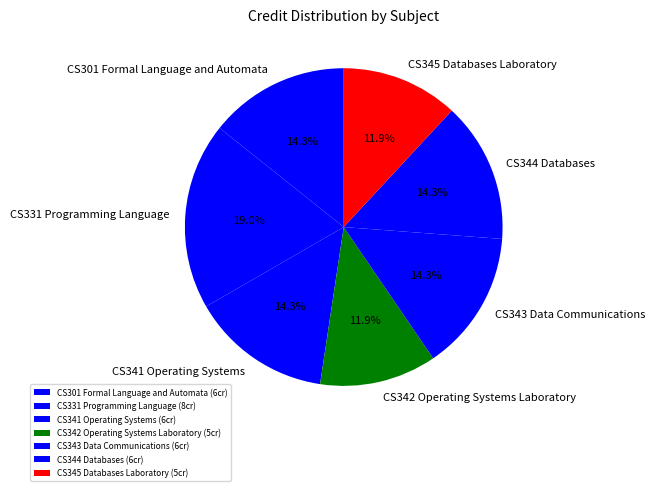

Which has a higher value, CS344 Databases or CS342 Operating Systems Laboratory?

CS344 Databases